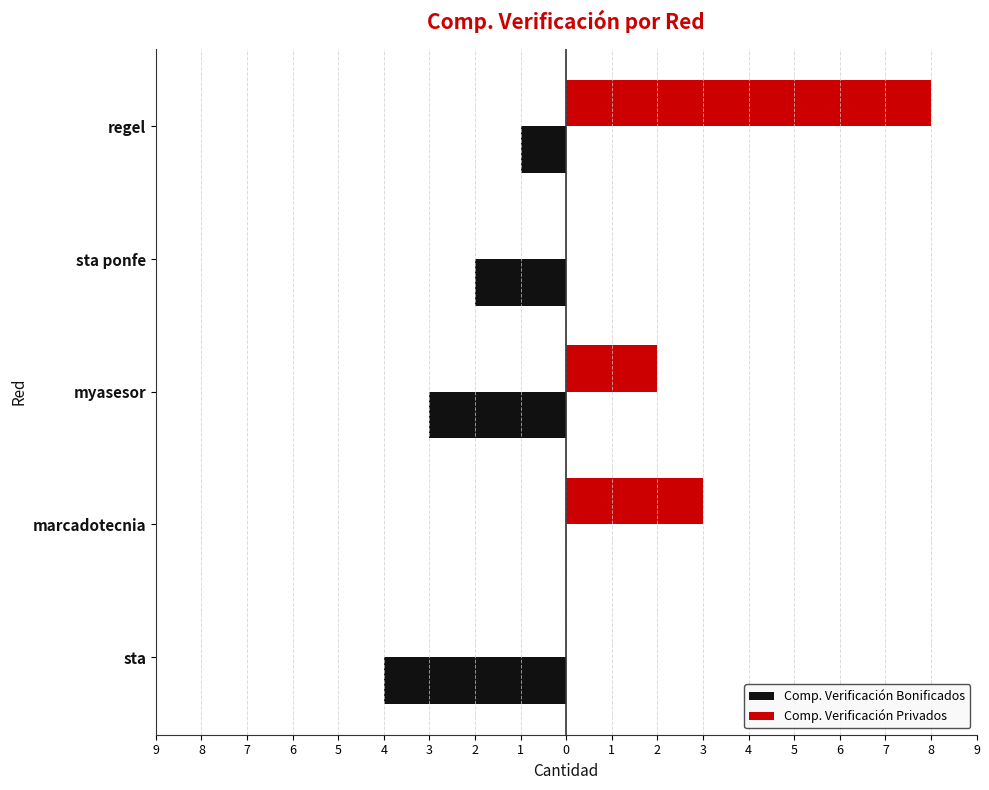

What are all the series names shown in the legend?

Comp. Verificación Bonificados, Comp. Verificación Privados